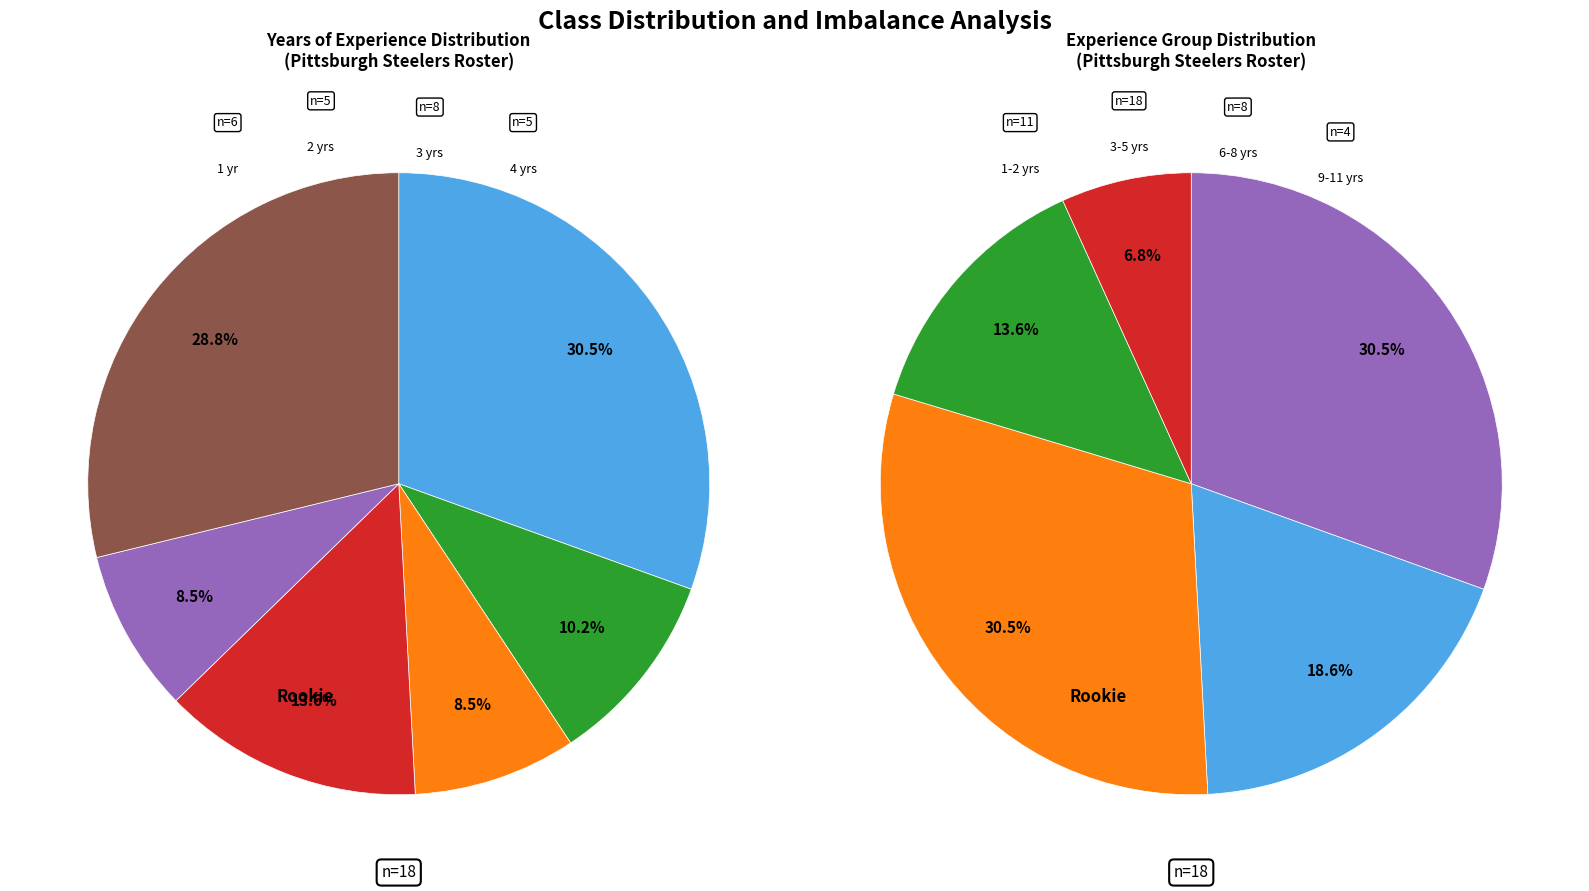

Is the sum of 7 and 6 greater than half?

No